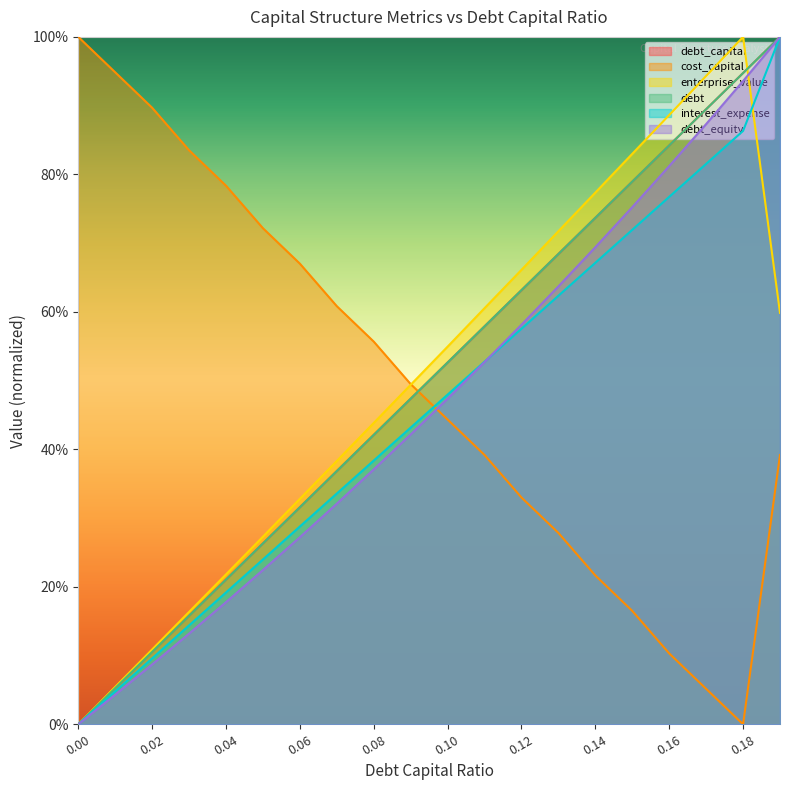

How many lines are shown in the chart?

6